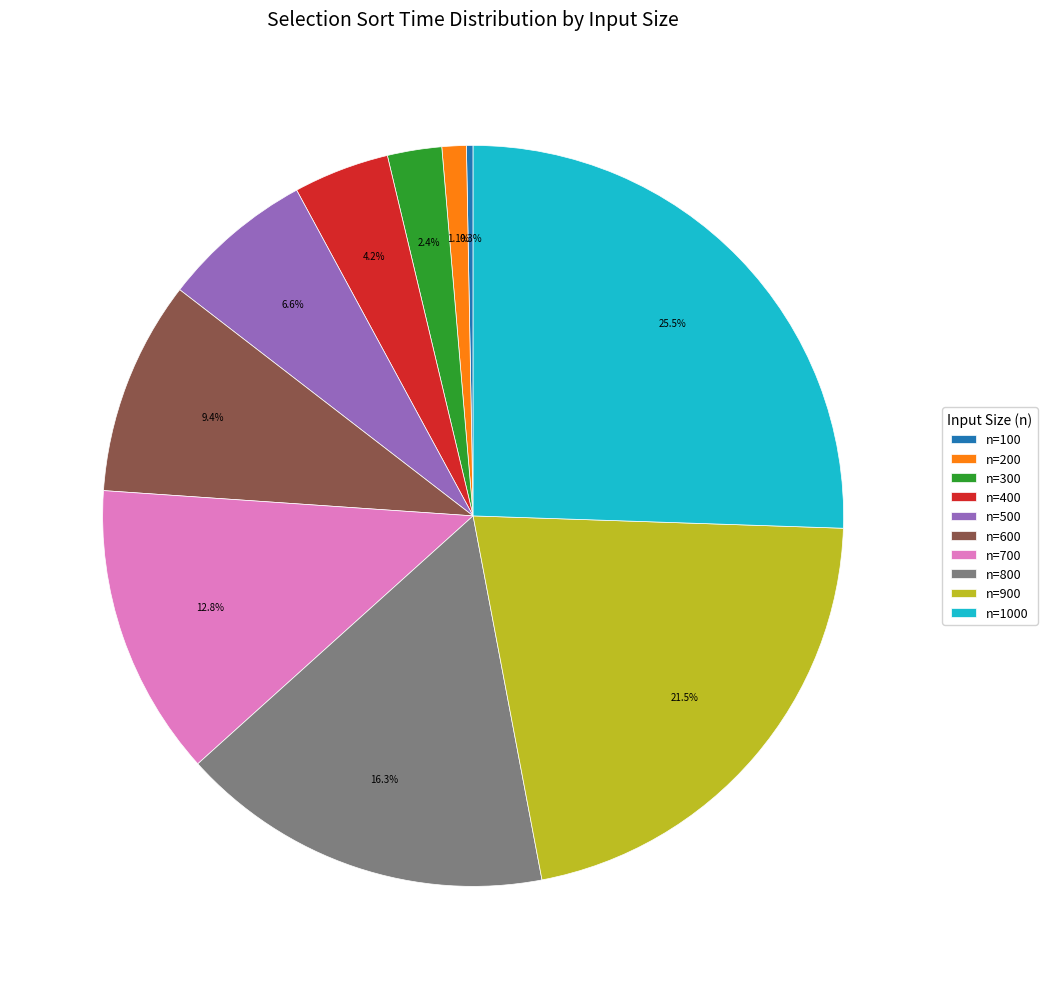

Which category has the smallest portion of the pie?

n=100